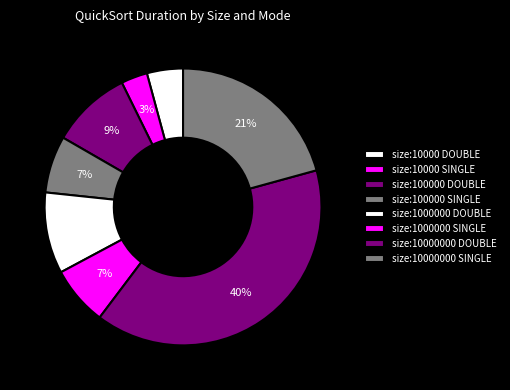

Does any single category account for the majority?

No